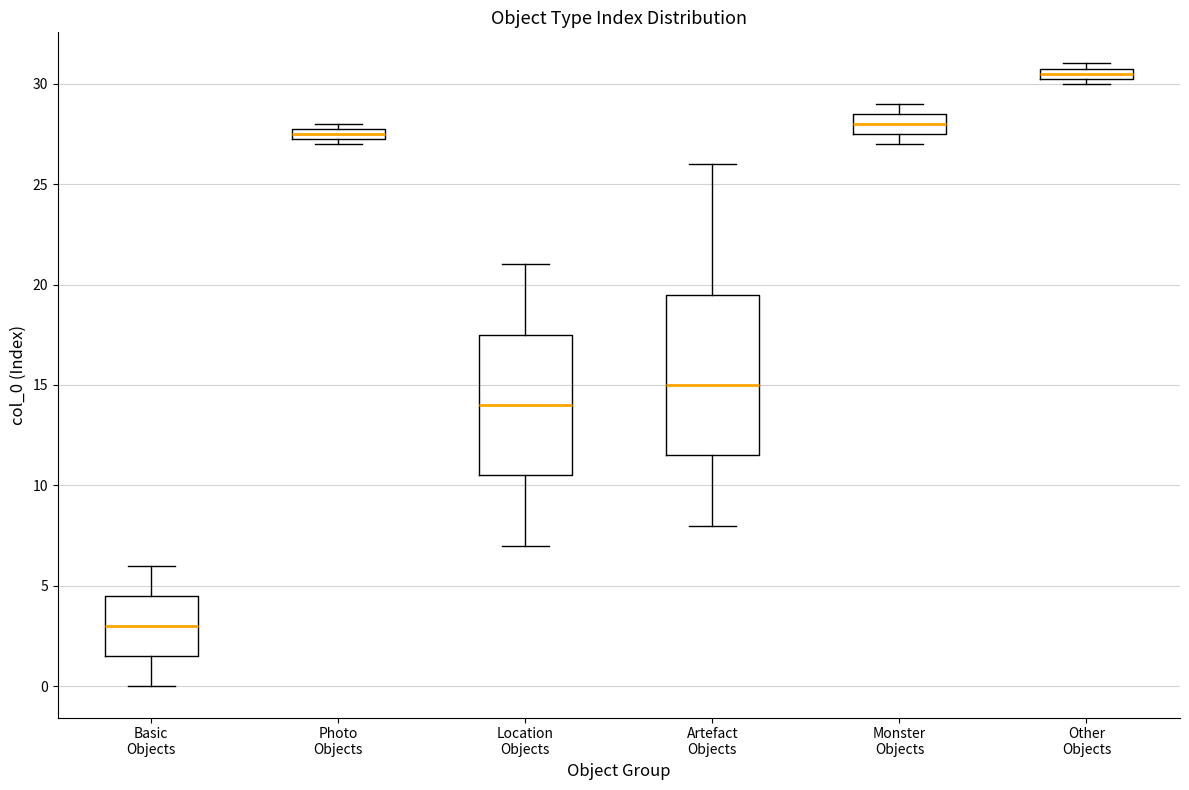

Which box has the highest median line?

Other Objects